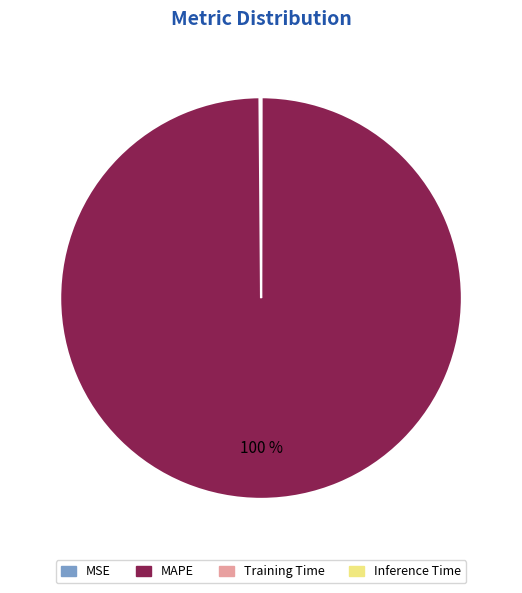

Is it true that MAPE is 100% of the pie?

True